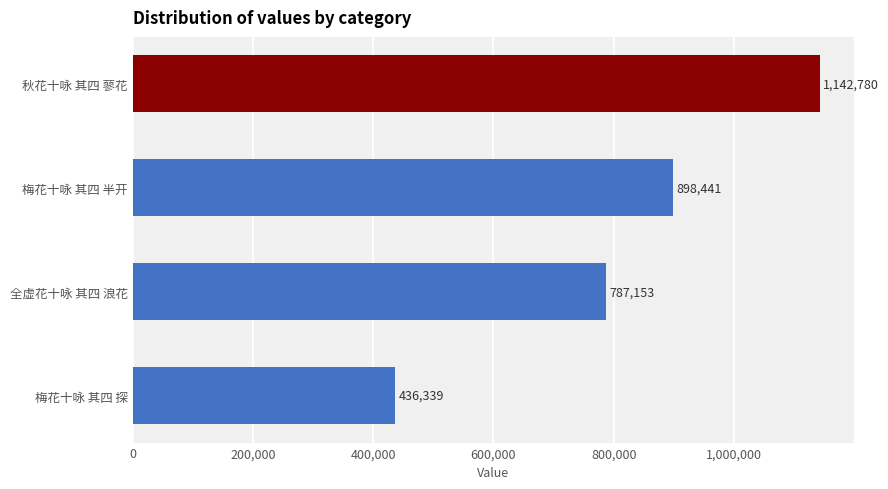

What is the average value?

816178